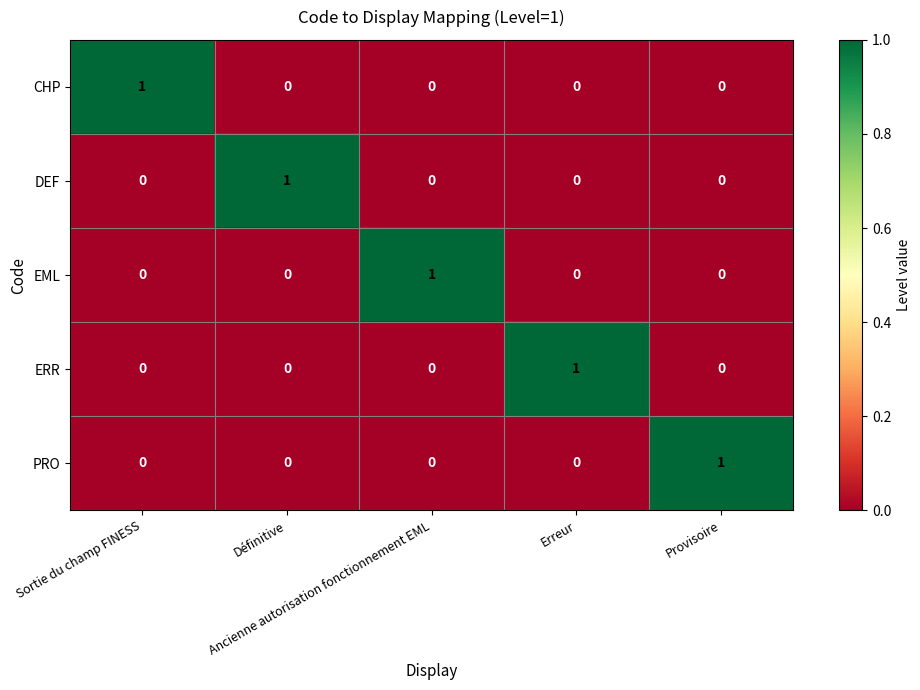

Count the EML values in the range 0 to 1.

5